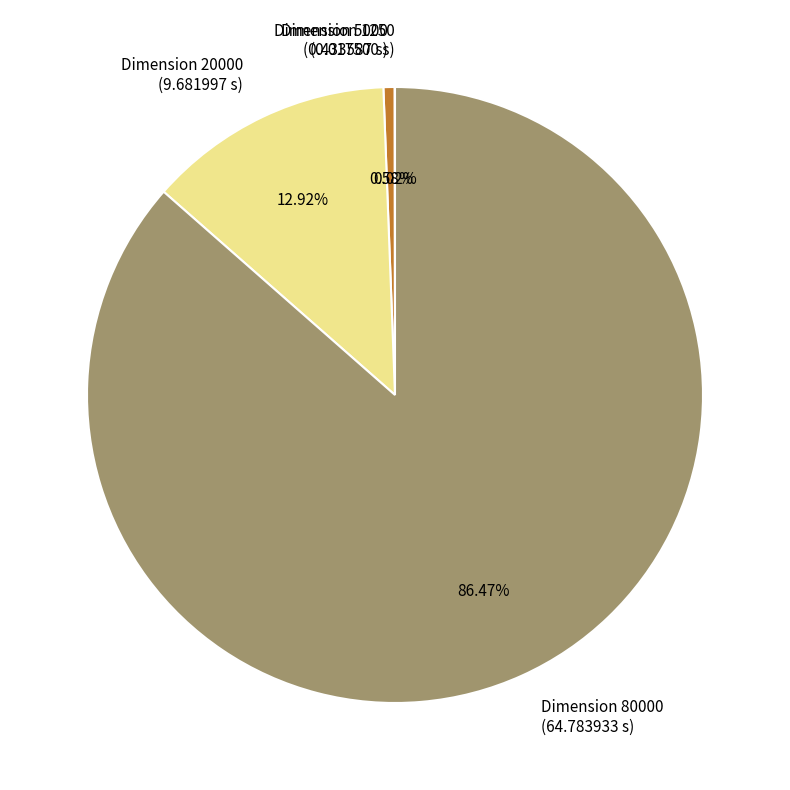

Is there any slice that represents more than half of the pie?

Yes